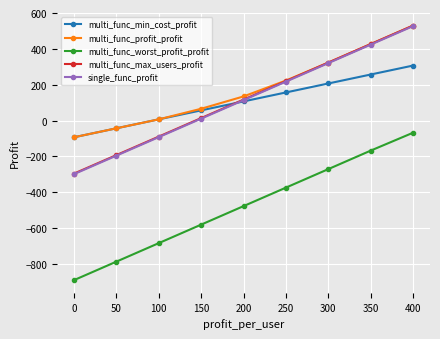

What is the sum of the multi_func_max_users_profit values at 250 and 300?

543.6